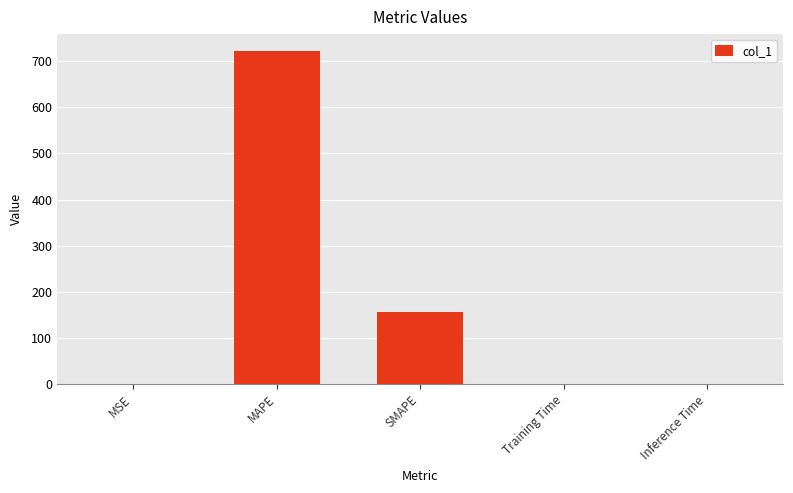

What is the sum of all values?

879.2